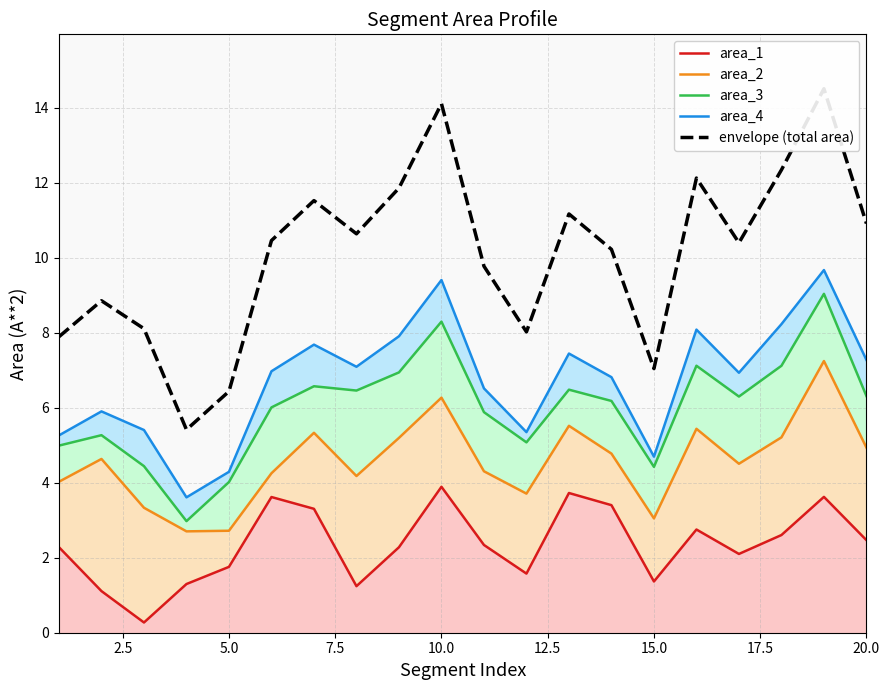

What is the sum of all area_2 values?

91.3